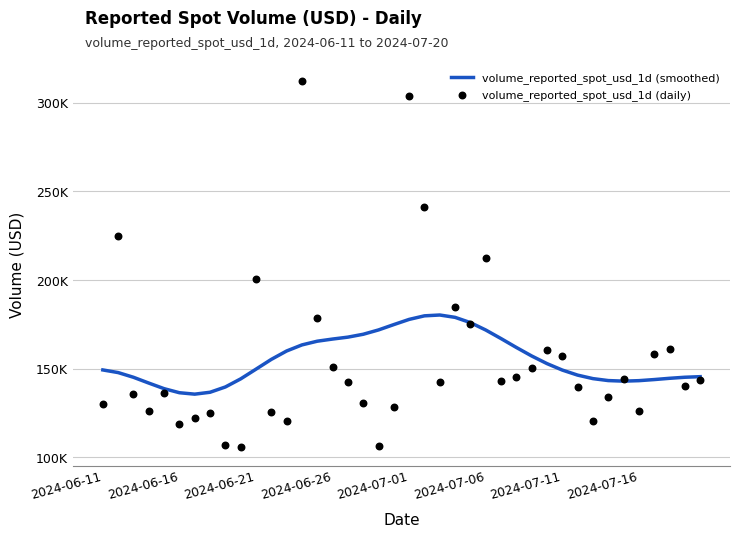

At which category is the sum across all series the highest?

2024-07-01